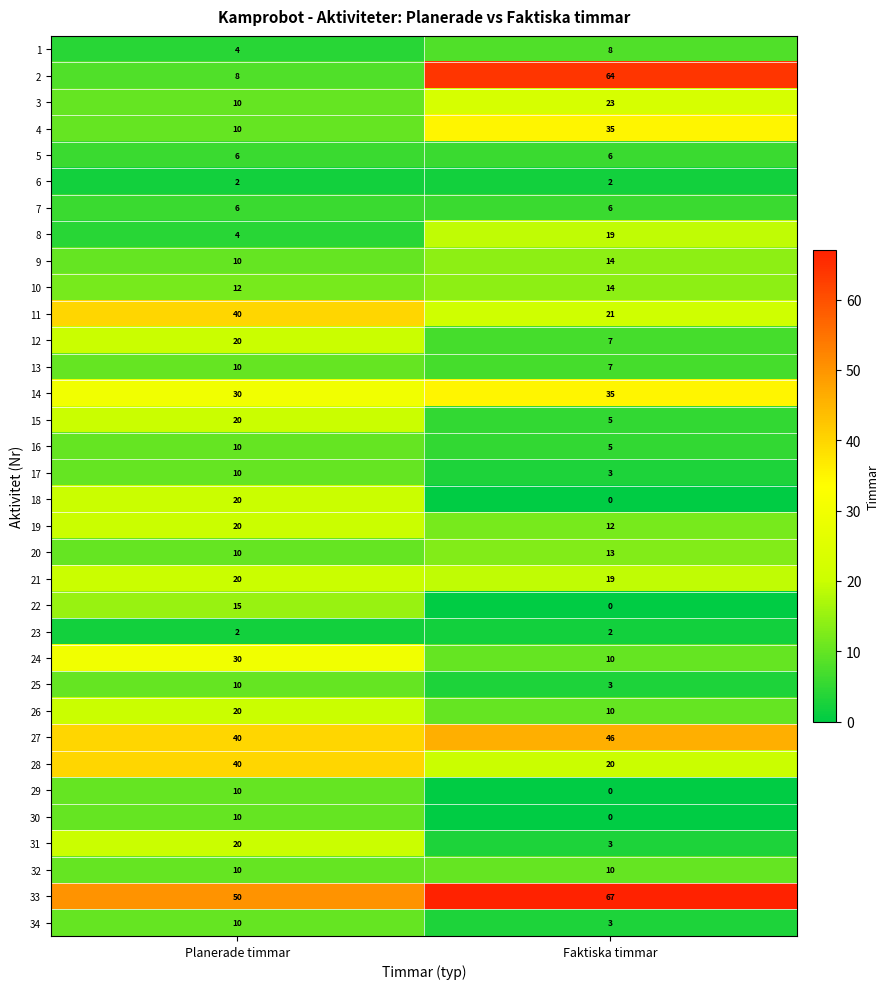

Rank the categories by 4 value from lowest to highest.

Planerade timmar, Faktiska timmar